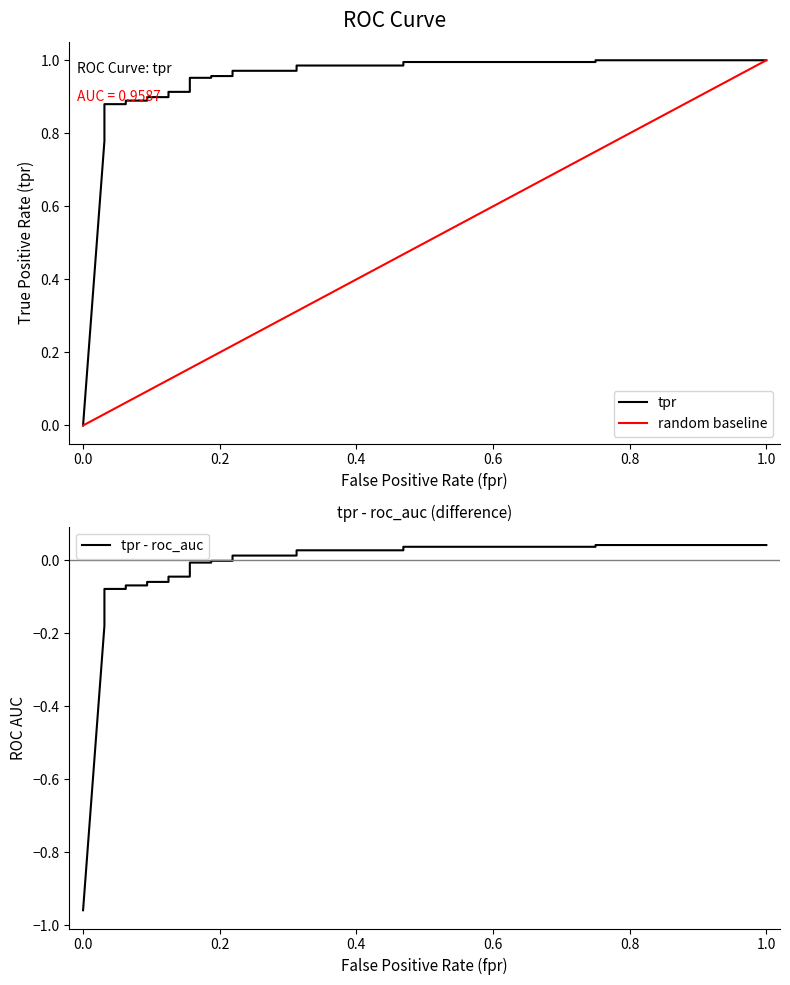

Does the chart have visible grid lines?

No